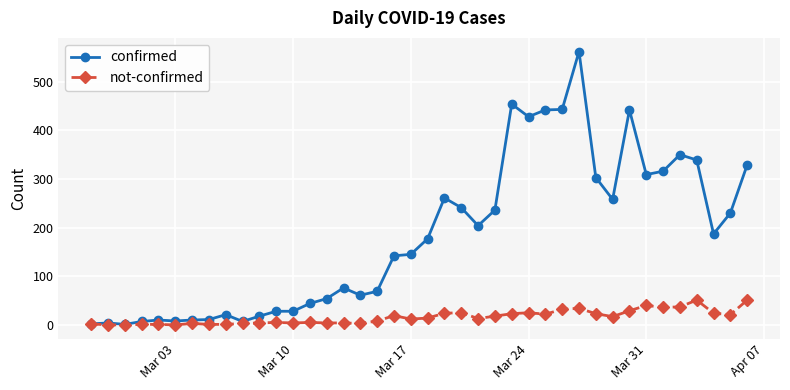

Which series has the largest range (max minus min)?

confirmed